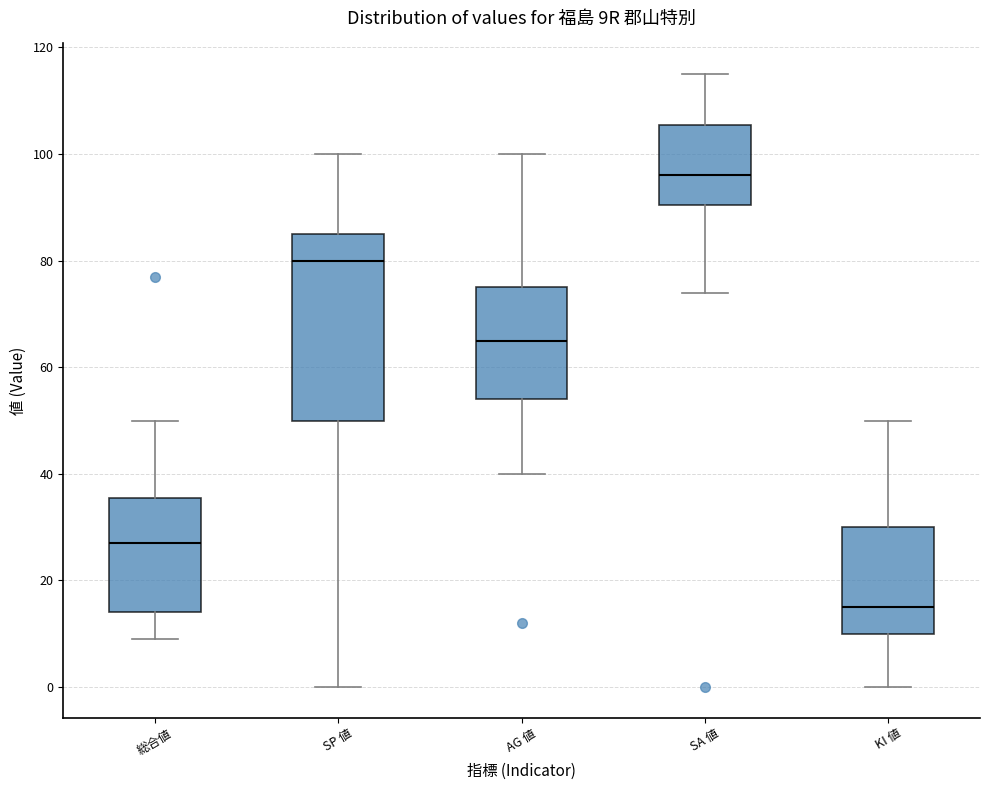

Which box is the tallest, from its lower edge to its upper edge?

SP 値